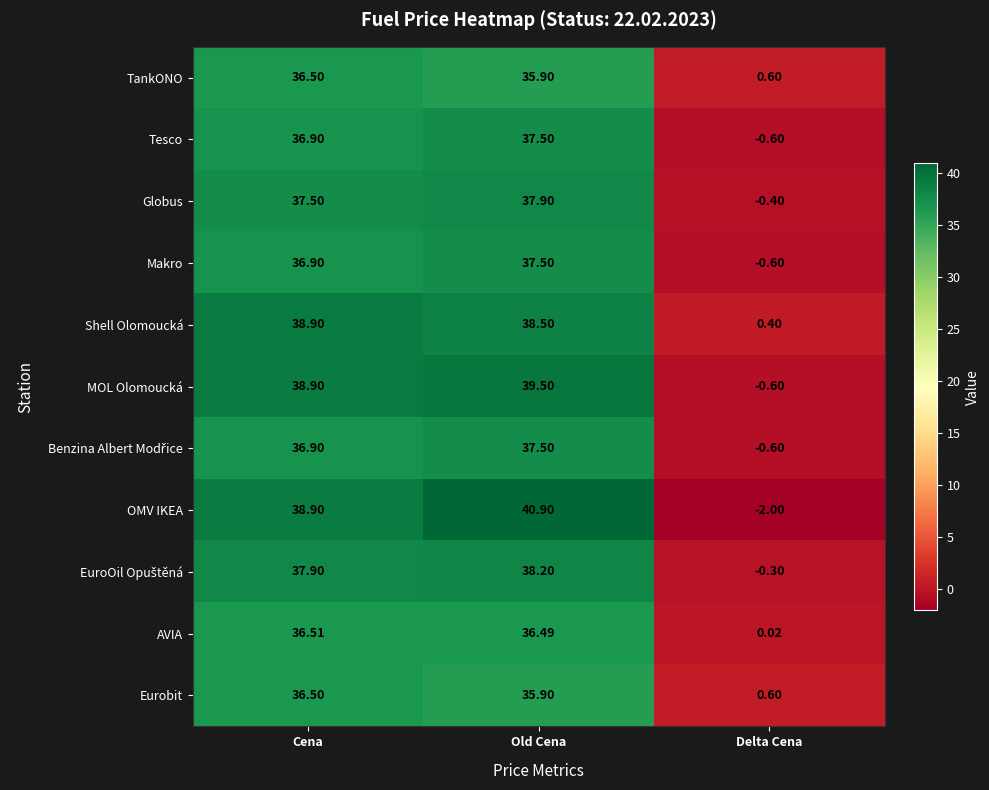

Rank the categories by TankONO value from lowest to highest.

Delta Cena, Old Cena, Cena